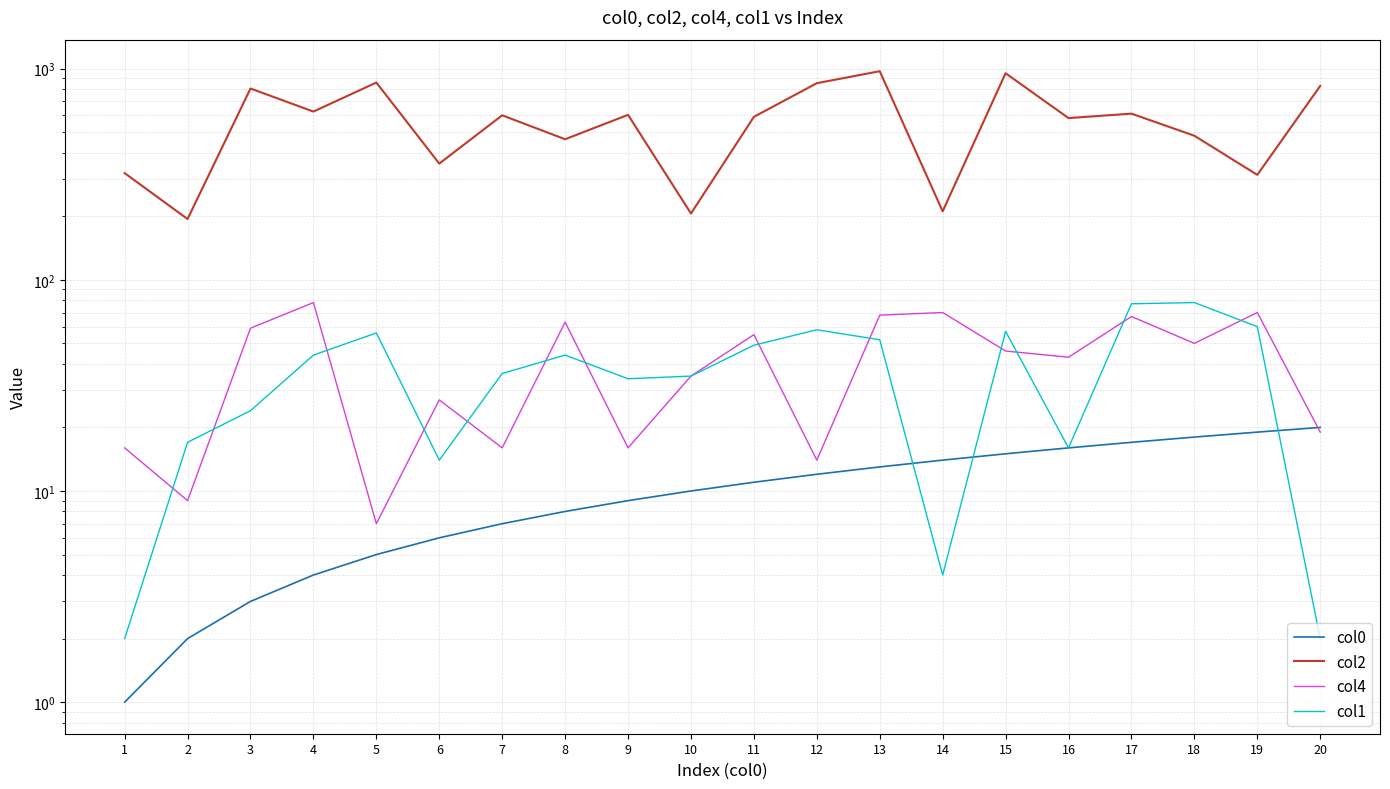

At which category is the sum across all series the highest?

13